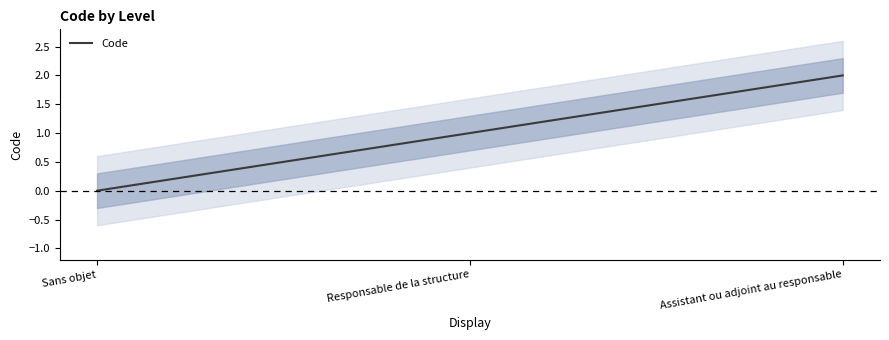

Which has a higher value, Responsable de la structure or Assistant ou adjoint au responsable?

Assistant ou adjoint au responsable